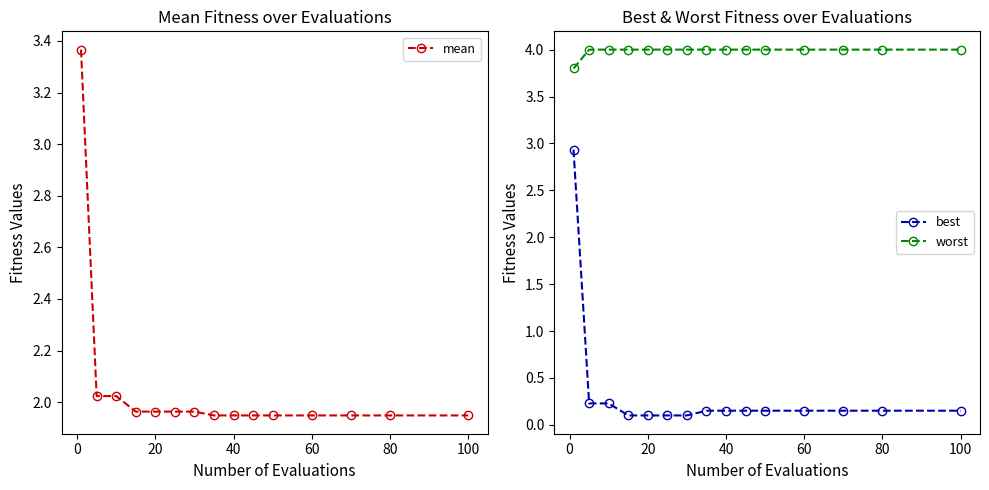

True or false: mean has a value of 0.8 at 60.

False